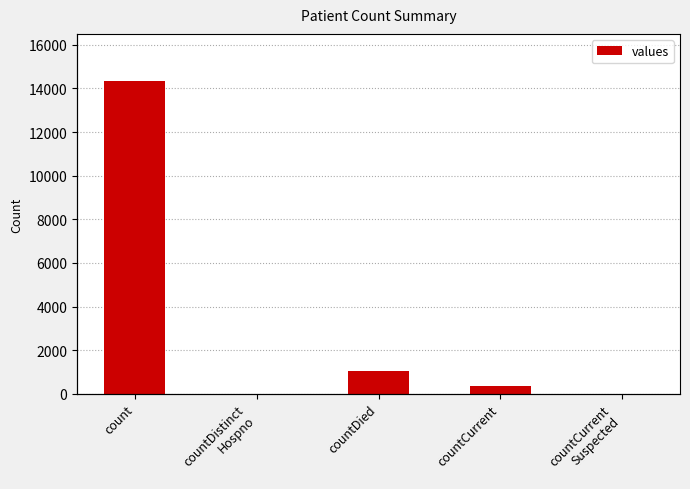

Reading right to left, extract all data points from this chart.

0	335	1023	0	14349